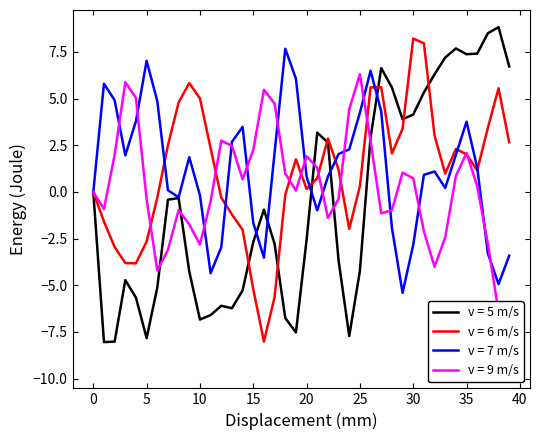

Is it true that v = 7 m/s equals -1.5 at 30?

False